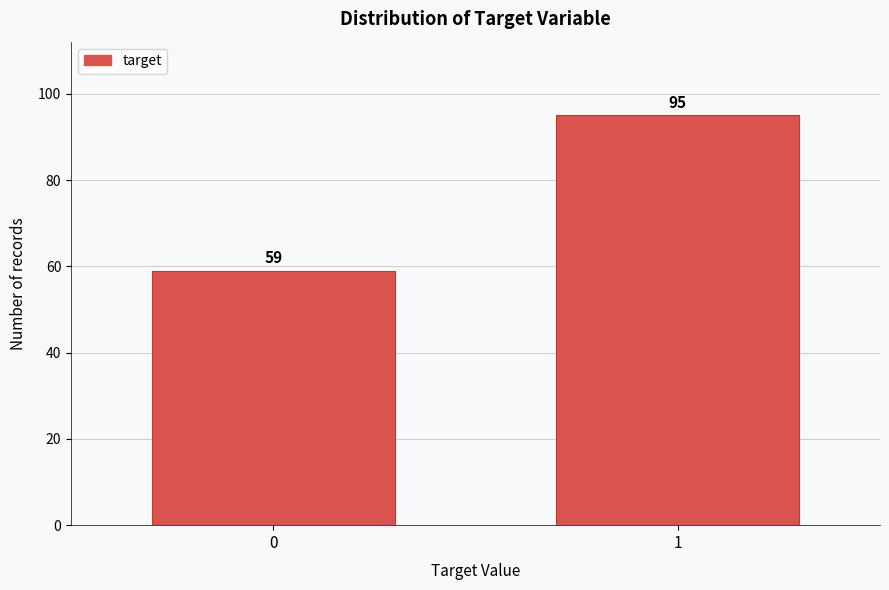

Reading right to left, extract all data points from this chart.

1=95	0=59